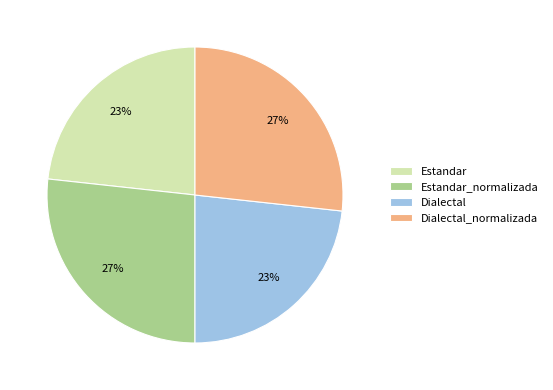

To the nearest percent, what percentage of the pie is Dialectal?

23%